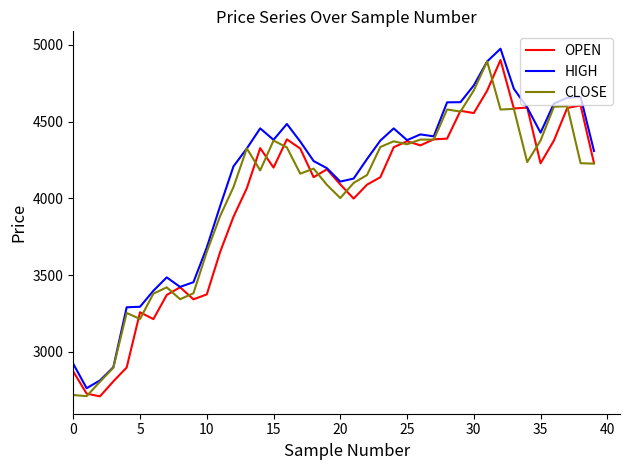

What is the highest value of the CLOSE series?

4892.0